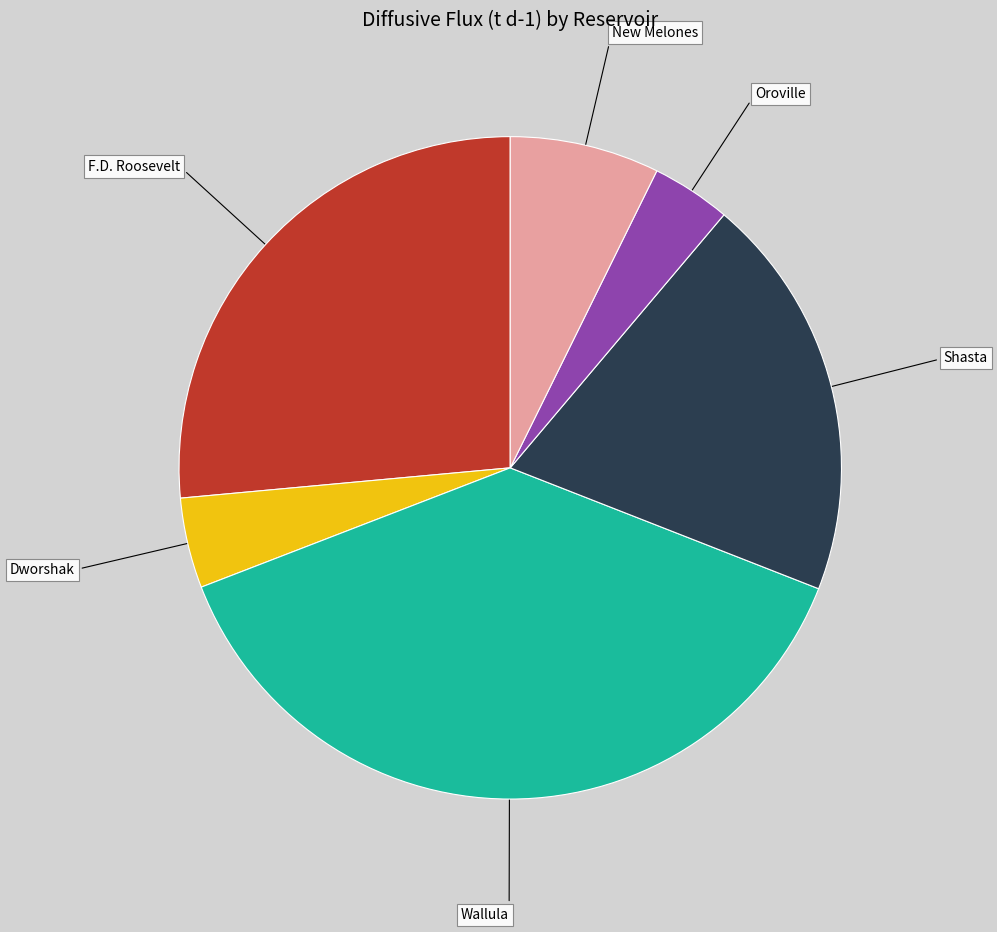

How many segments does this pie chart have?

6